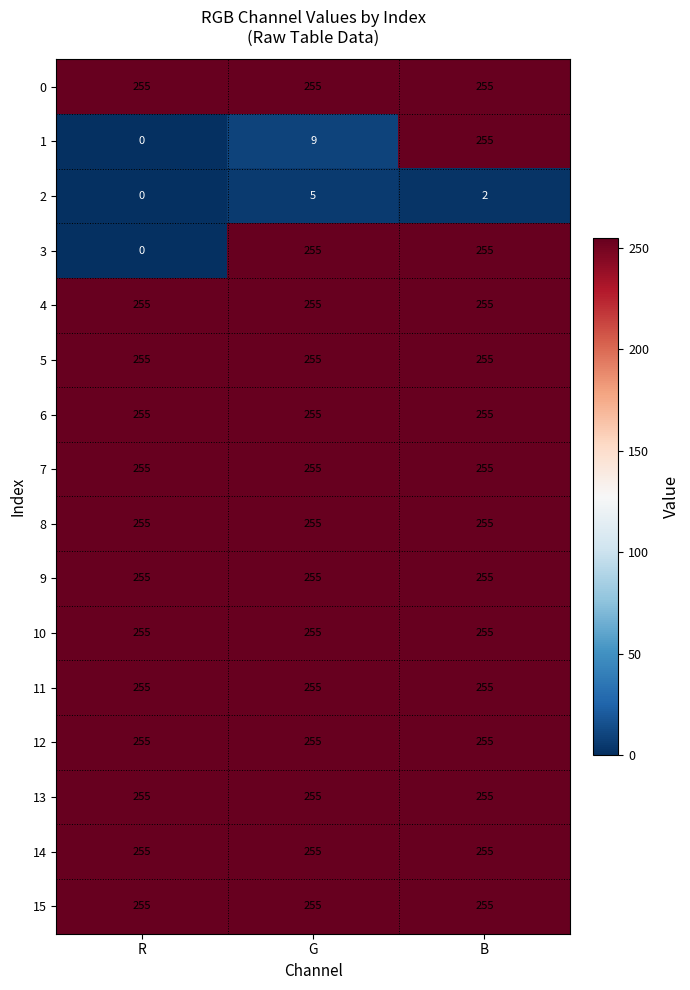

At which category is the sum across all series the highest?

B